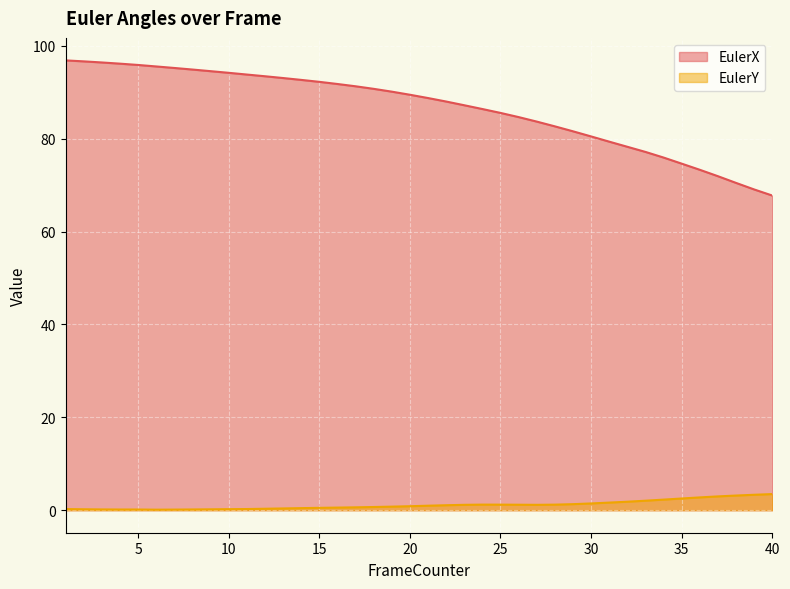

Between 21 and 1, which is larger?

1